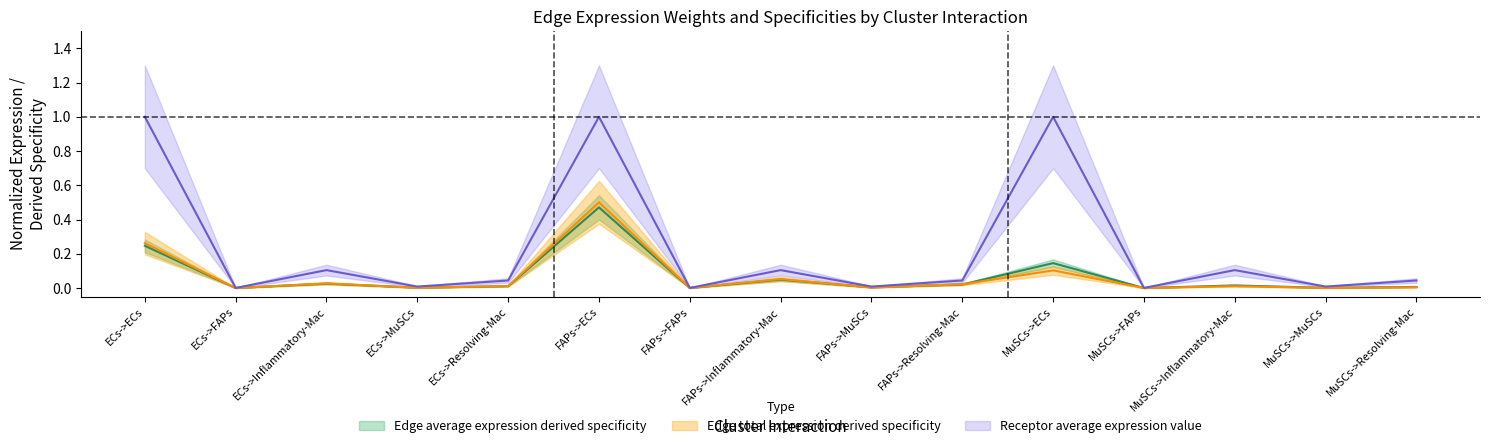

Reading left to right, transcribe all the data shown in this chart.

Edge average expression weight: 0.2	0.0	0.0	0.0	0.0	0.5	0.0	0.0	0.0	0.0	0.1	0.0	0.0	0.0	0.0
Edge total expression weight: 0.3	0.0	0.0	0.0	0.0	0.5	0.0	0.1	0.0	0.0	0.1	0.0	0.0	0.0	0.0
Receptor average expression value: 1.0	0.0	0.1	0.0	0.0	1.0	0.0	0.1	0.0	0.0	1.0	0.0	0.1	0.0	0.0